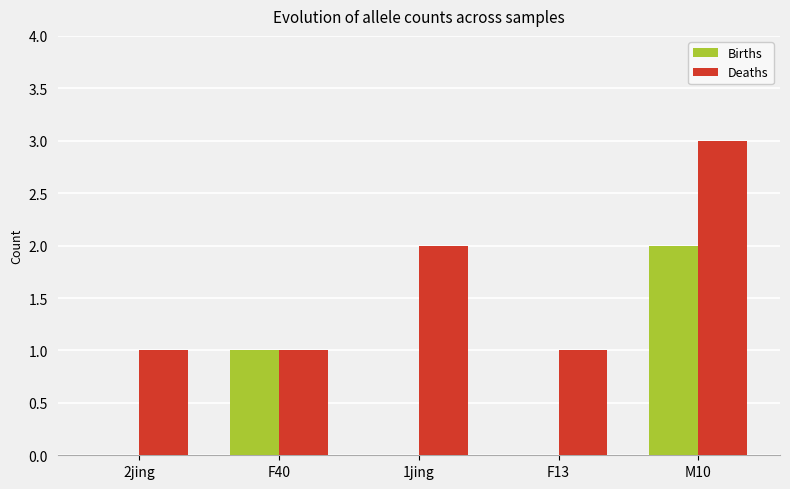

Reading right to left, extract all data points from this chart.

Births: M10=2	F13=0	1jing=0	F40=1	2jing=0
Deaths: M10=3	F13=1	1jing=2	F40=1	2jing=1